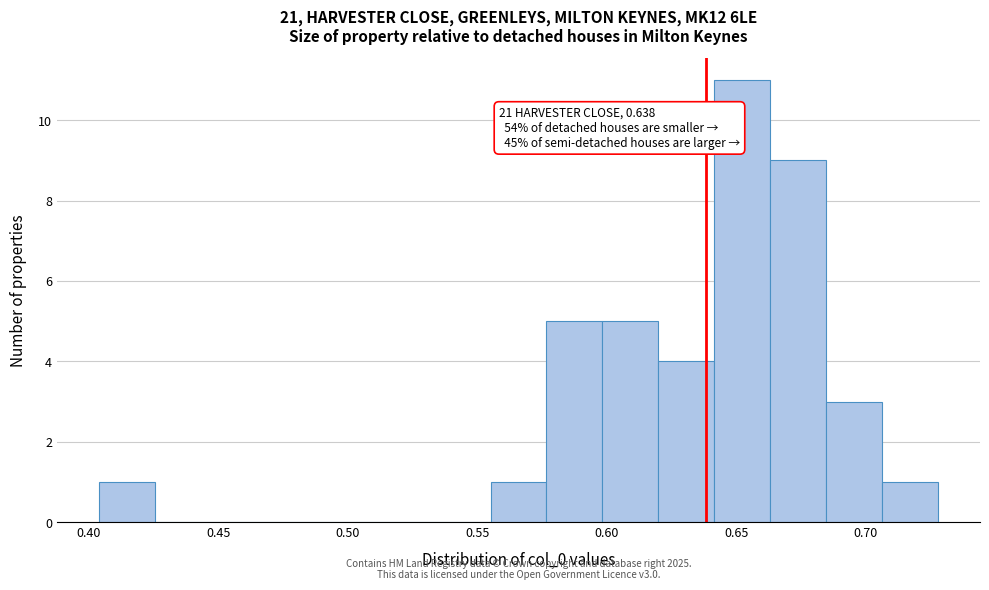

Which range on the x-axis has the tallest bar?

0.640 to 0.665